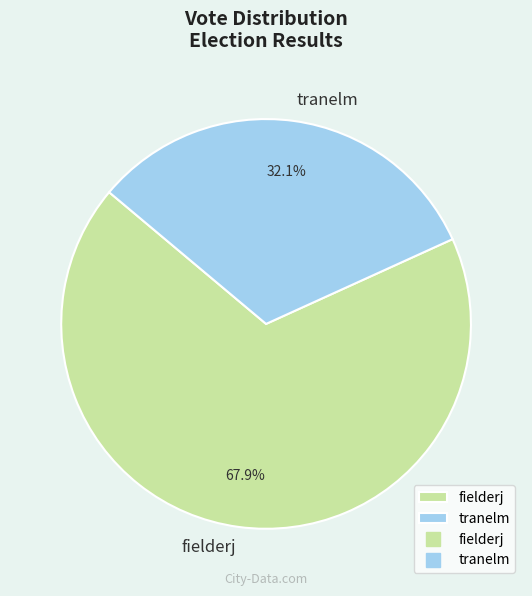

Count the number of slices in the pie.

2